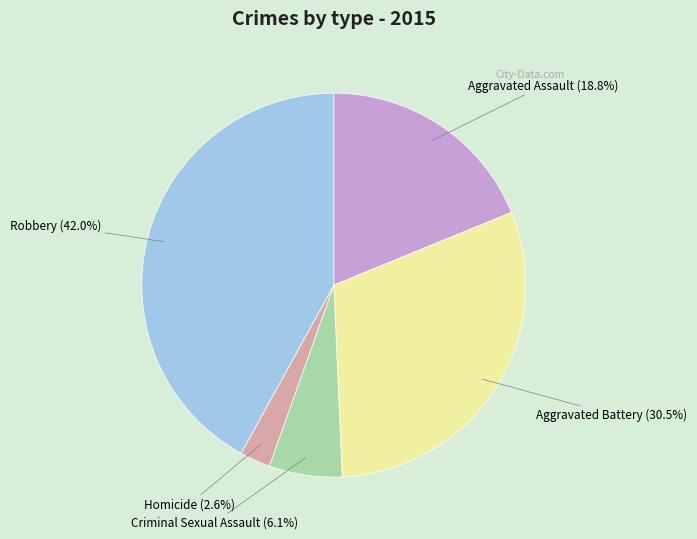

How many segments does this pie chart have?

5